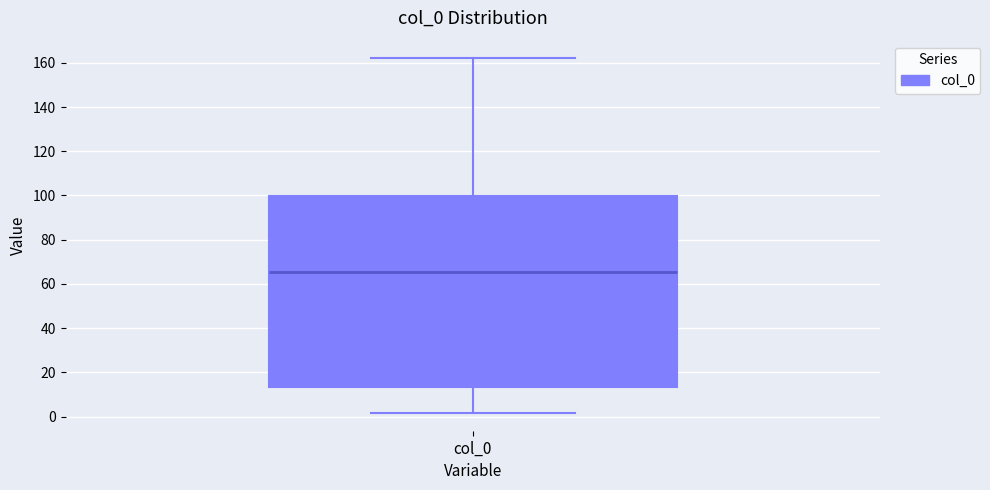

Where is the upper edge of the box for col_0 on the y-axis? The values are not printed on the chart, so give them approximately, as read against the axis.

100